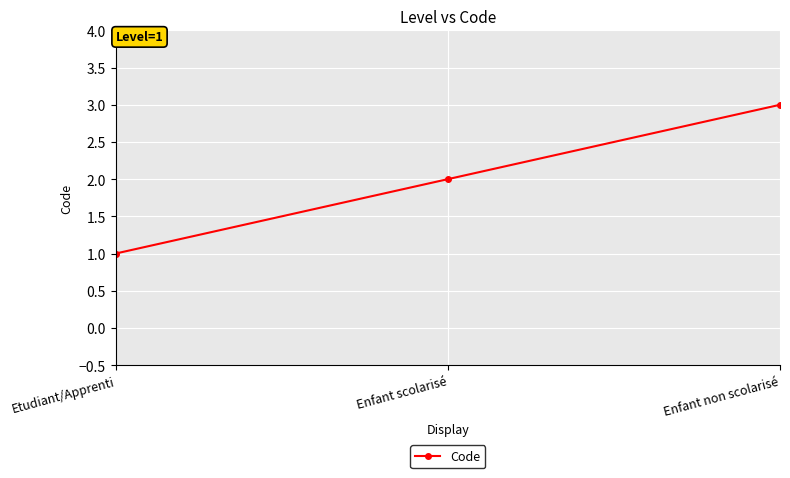

At which label is the value closest to 2?

Enfant scolarisé